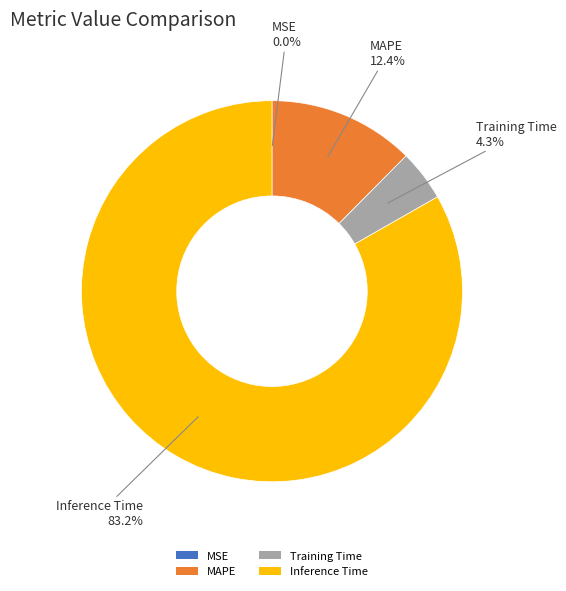

What percentage is the Inference Time slice, to the nearest percent?

83%